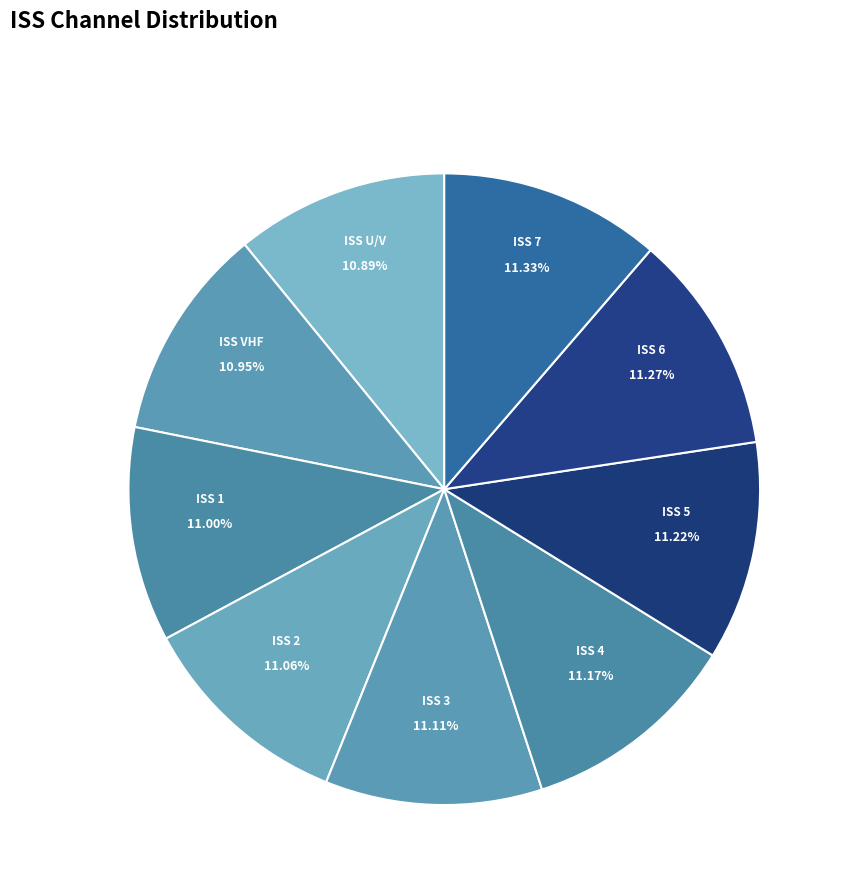

Approximately how many times larger is the value at ISS 1 compared to ISS VHF?

1.0